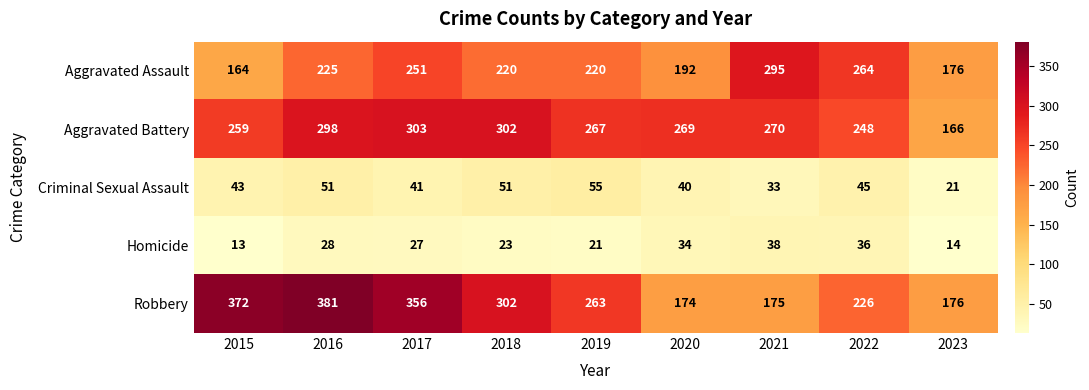

Which series changed the most between 2017 and 2022?

Robbery